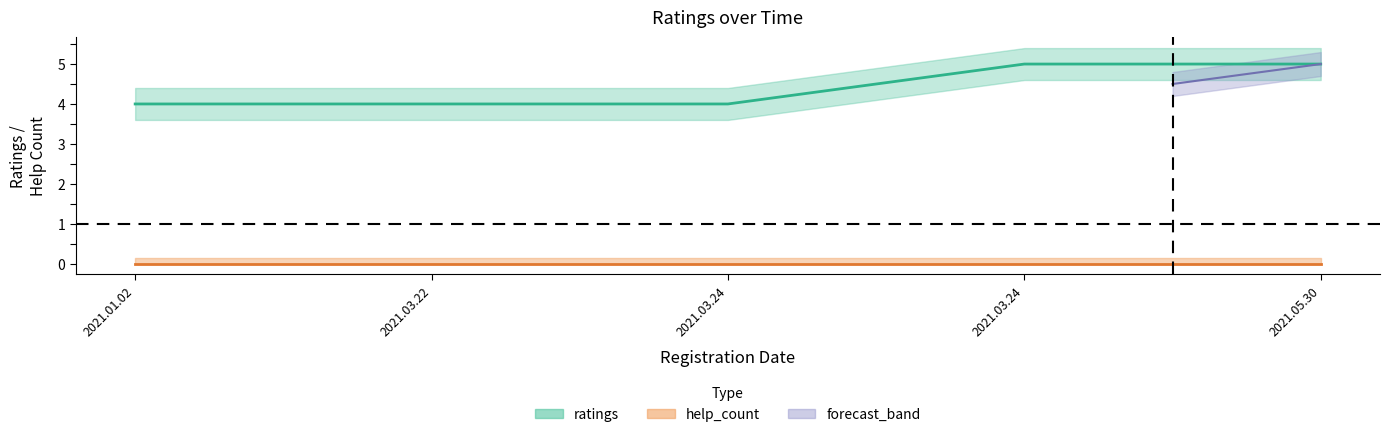

True or false: the data has more than 0 interior local peaks.

False